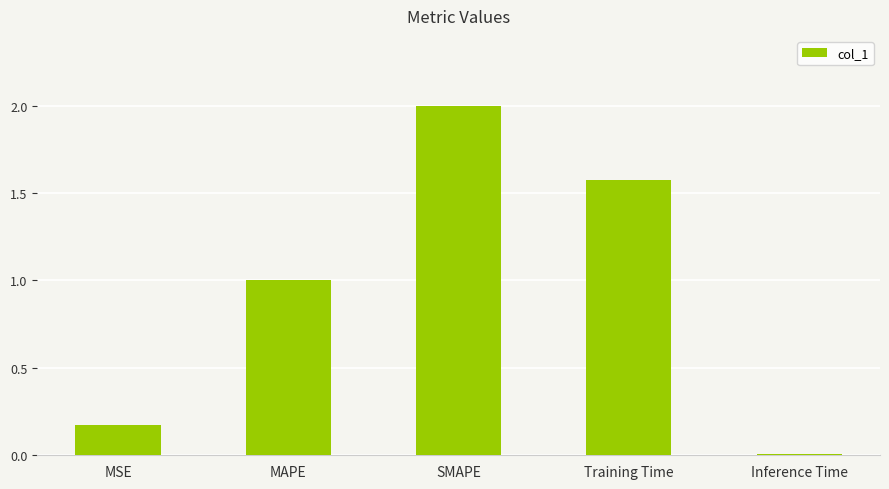

What is the difference between the maximum and second lowest values?

1.8